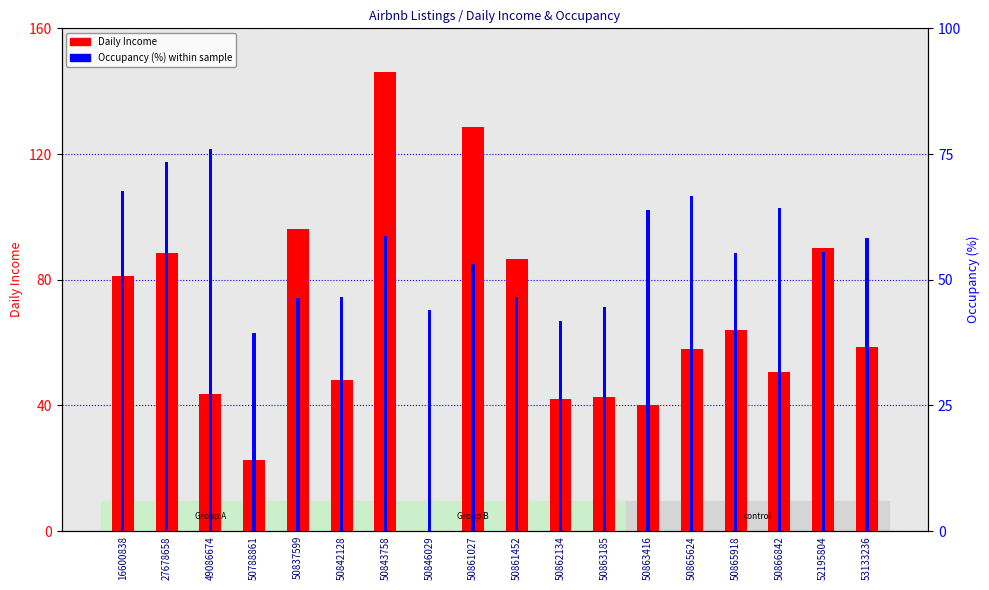

Reading left to right, extract all data points from this chart.

Daily Income: 81.2	88.5	43.8	22.5	96.0	48.1	146.2	0.0	128.8	86.6	42.1	42.6	40.1	57.8	64.0	50.6	90.0	58.8
Occupancy (%): 67.6	73.4	76.0	39.4	46.4	46.5	58.6	44.0	53.2	46.6	41.9	44.6	63.8	66.7	55.4	64.2	55.5	58.3